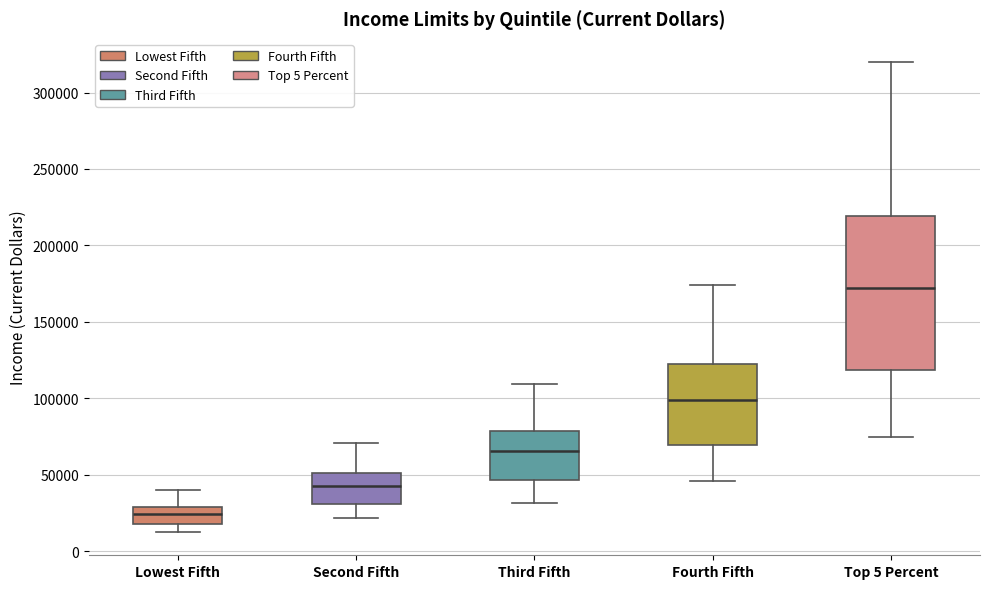

Which box has the lowest median line?

Lowest Fifth